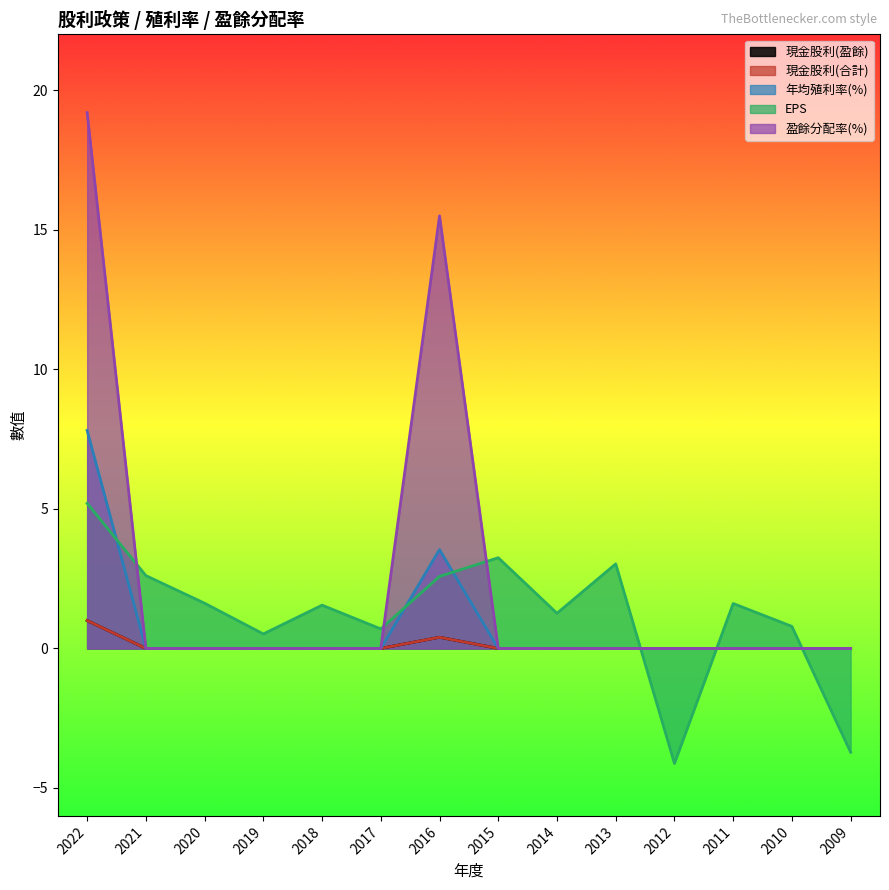

In EPS, how many points are lower than both neighbors (excluding endpoints)?

4